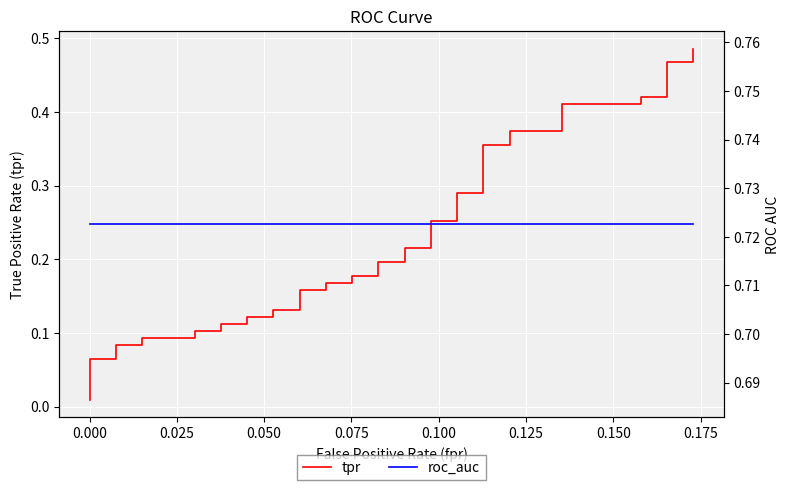

True or false: tpr and roc_auc intersect in this chart.

False